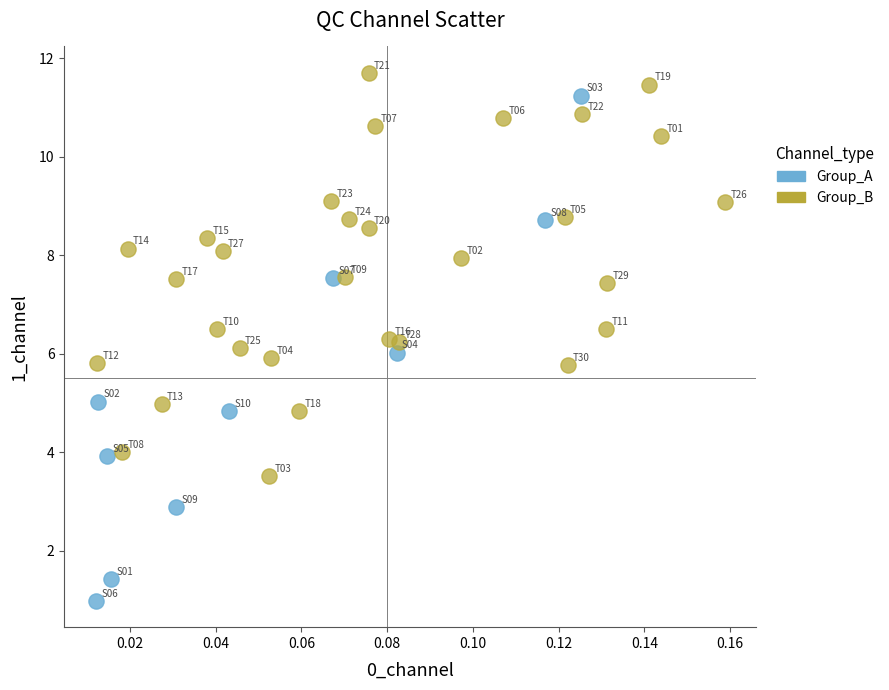

Which series contains the lowest Y value?

Group_A